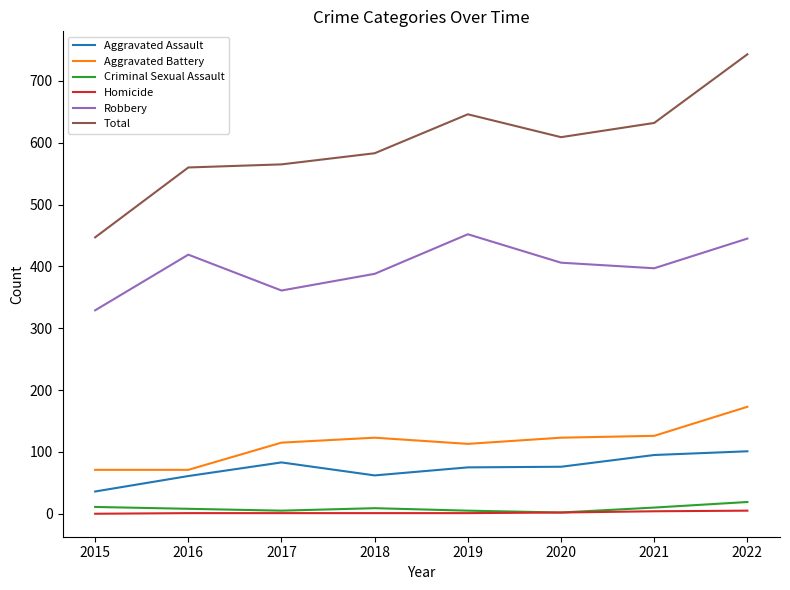

What are all the series names shown in the legend?

Aggravated Assault, Aggravated Battery, Criminal Sexual Assault, Homicide, Robbery, Total